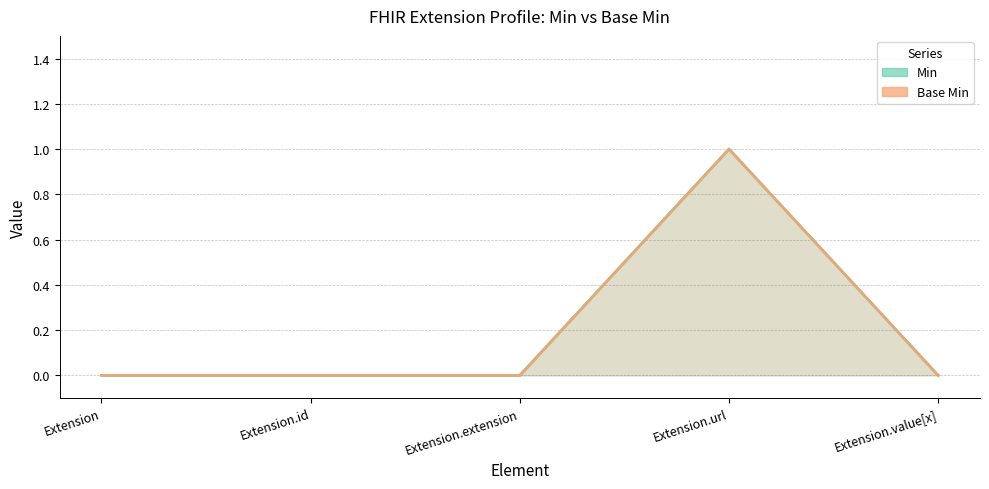

What position from the right is Extension.extension?

3